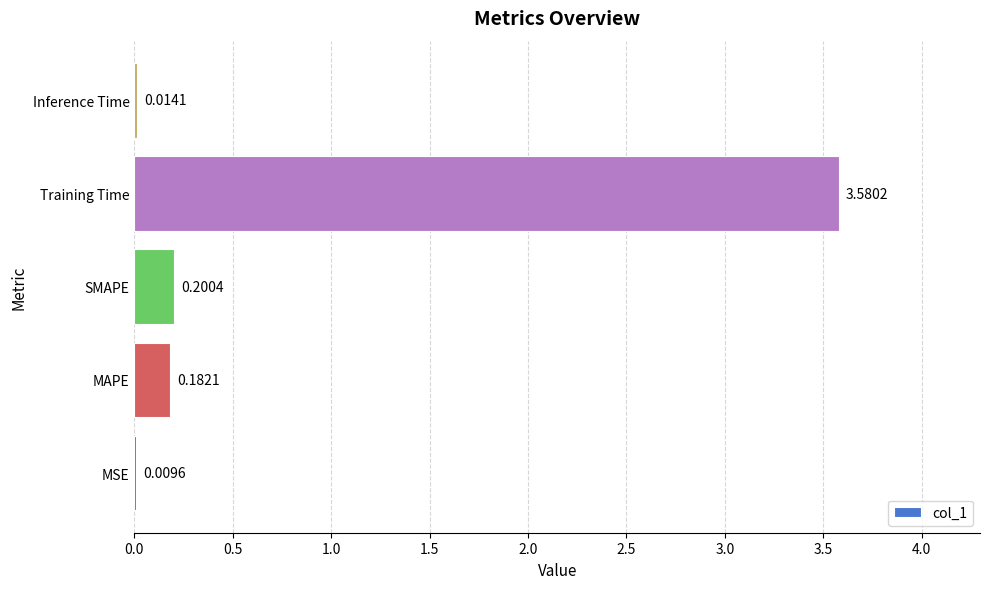

What is the sum of all values?

4.0